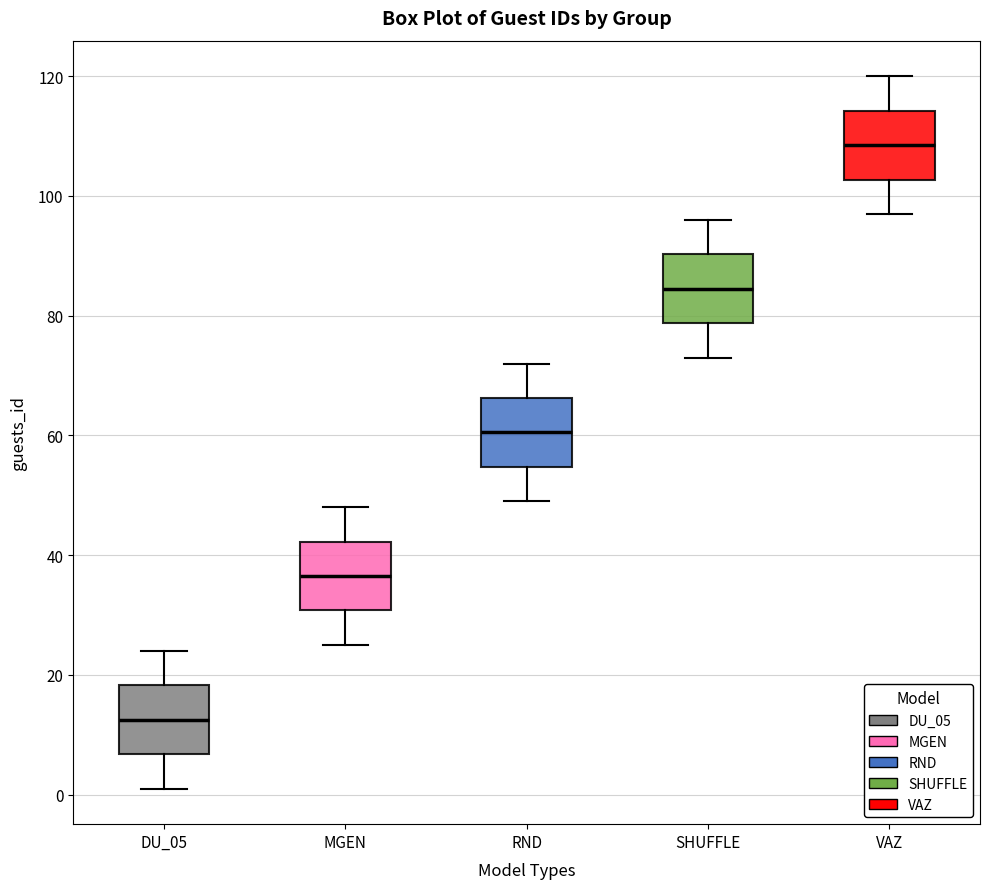

Reading left to right, read every box against the y-axis: the position of its median line, the range the box covers, and the ends of its whiskers. The values are not printed on the chart, so give them approximately, as read against the axis.

DU_05: median 12, box 6 to 18, whiskers 2 to 24
MGEN: median 36, box 30 to 42, whiskers 26 to 48
RND: median 60, box 54 to 66, whiskers 50 to 72
SHUFFLE: median 84, box 78 to 90, whiskers 74 to 96
VAZ: median 108, box 102 to 114, whiskers 98 to 120